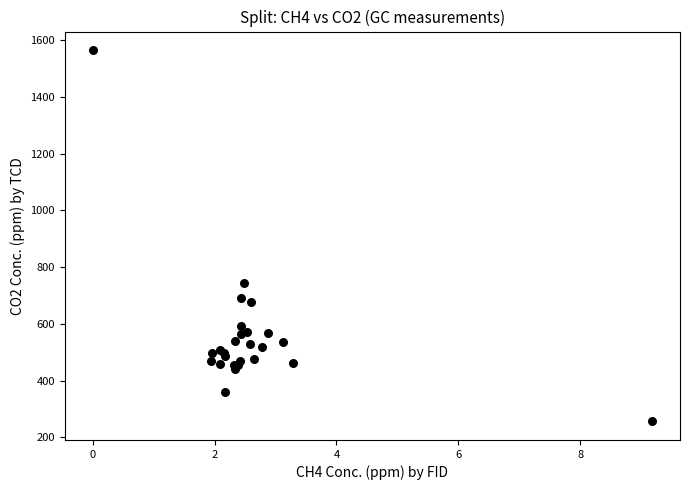

What Y value in the scatter plot is closest to 910?

742.9